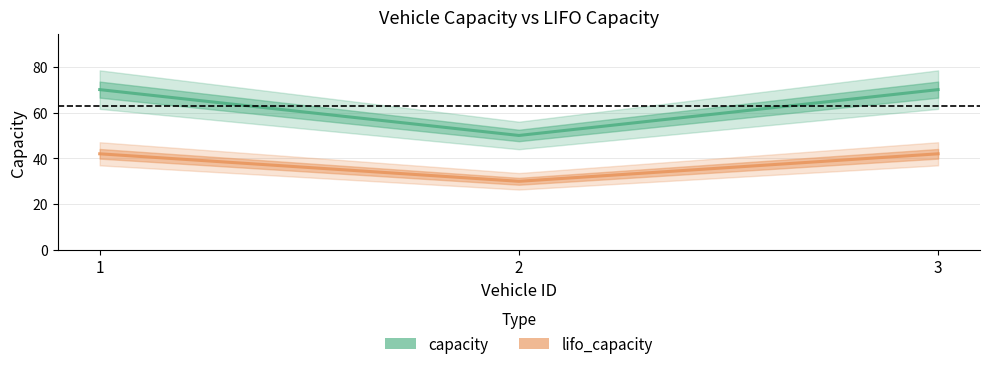

Reading left to right, what are all the values shown in this chart?

capacity: 70	50	70
lifo_capacity: 42	30	42